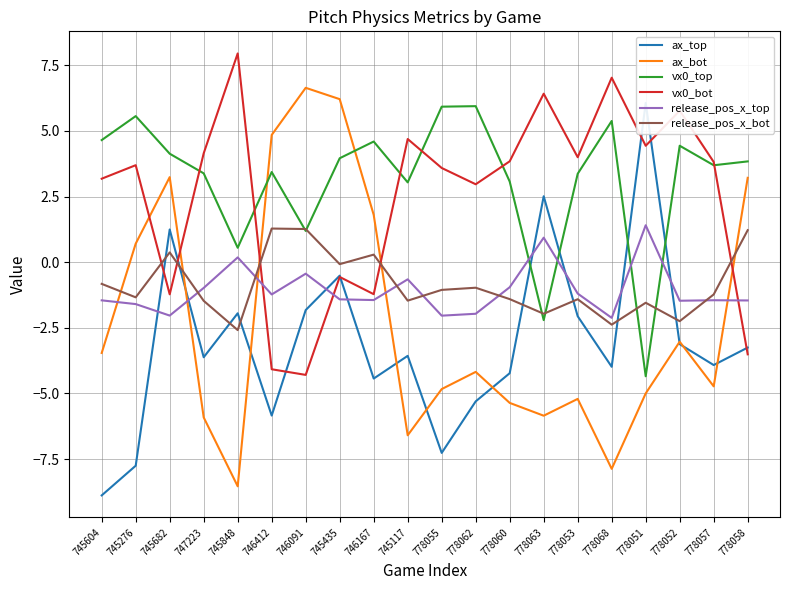

What are all the series names shown in the legend?

ax_top, ax_bot, vx0_top, vx0_bot, release_pos_x_top, release_pos_x_bot